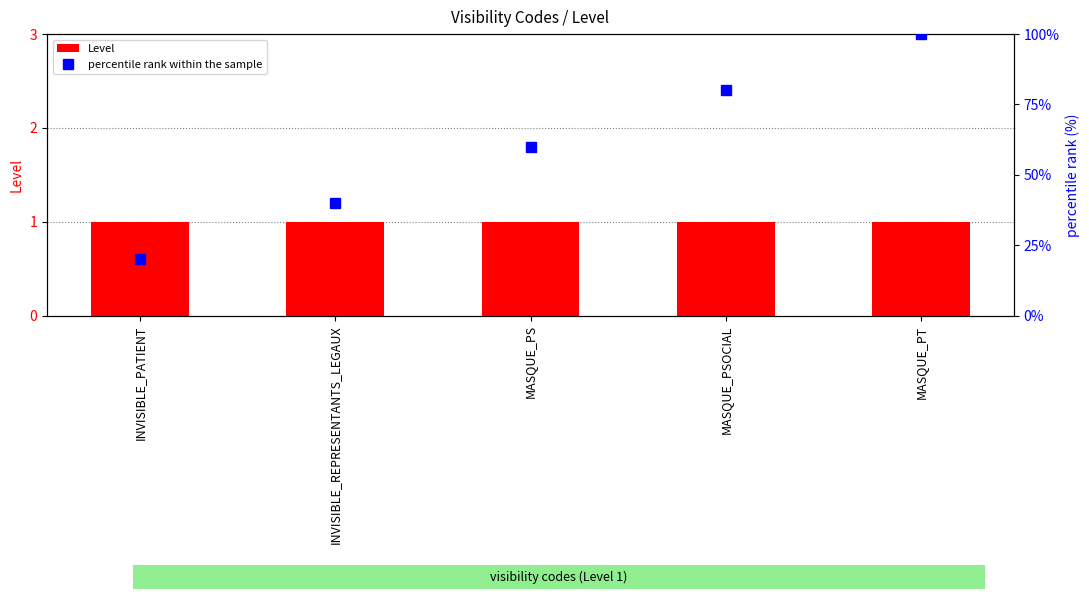

What is the label of the 4th bar from the right?

INVISIBLE_REPRESENTANTS_LEGAUX